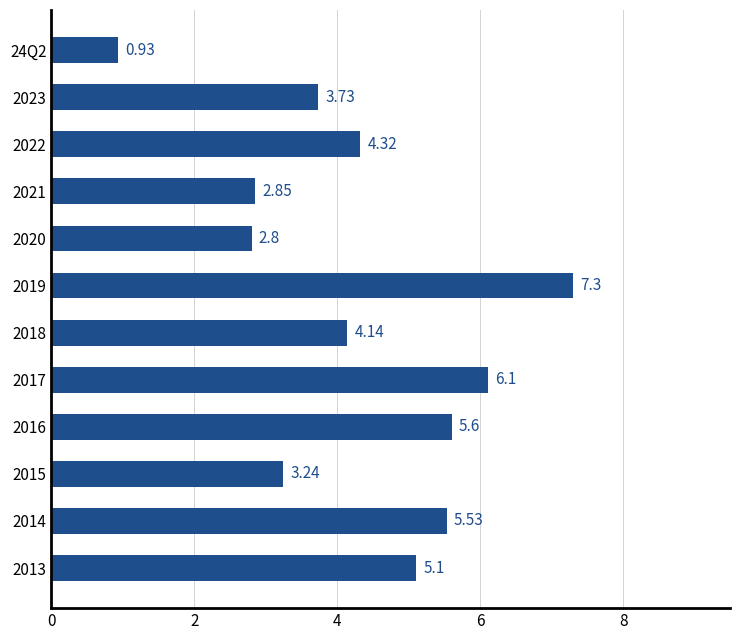

How many distinct data groups are displayed?

1